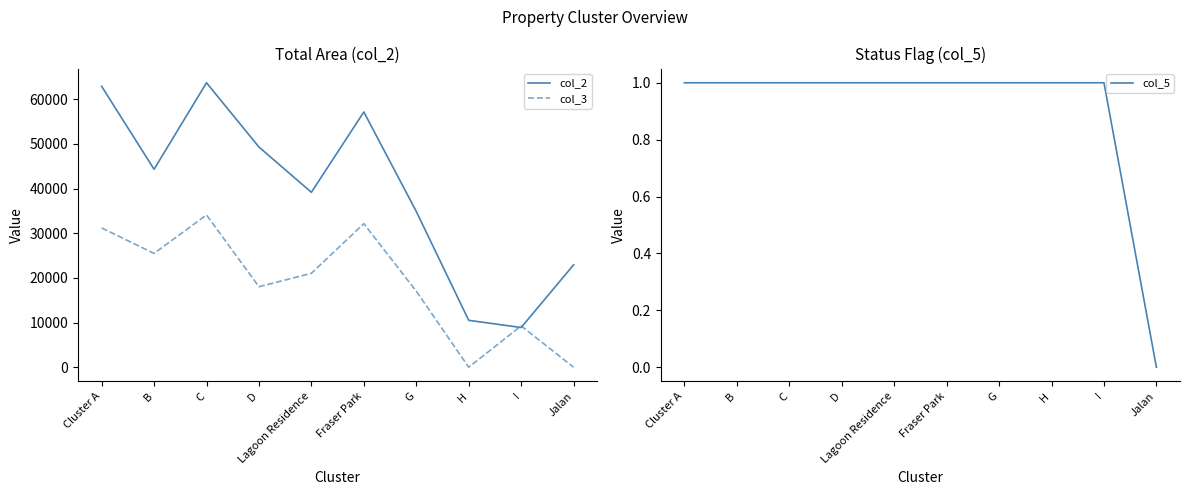

Does the chart have visible grid lines?

No